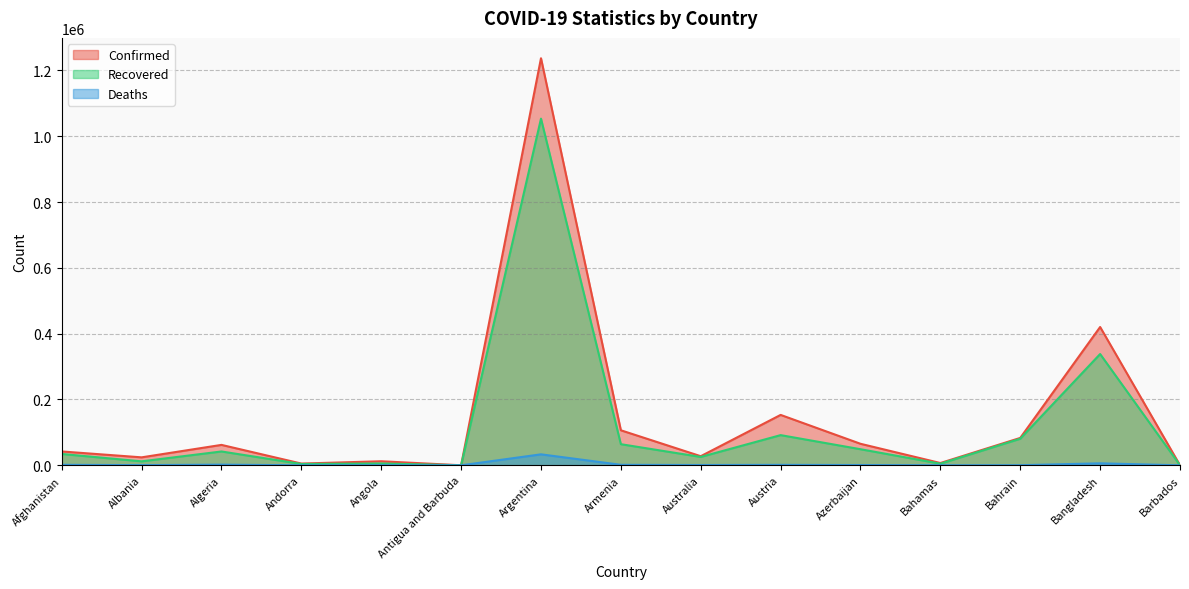

What position from the left is Bahamas?

12